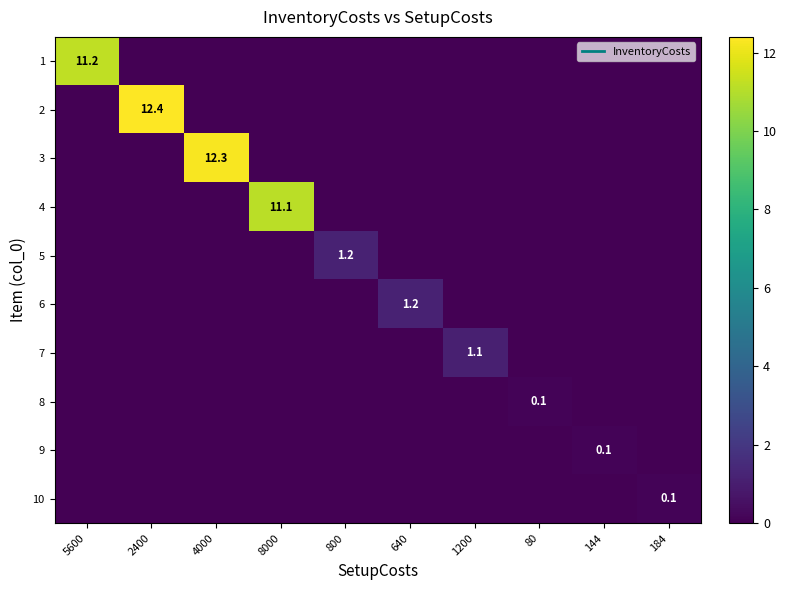

At which category is the sum across all series the highest?

2400